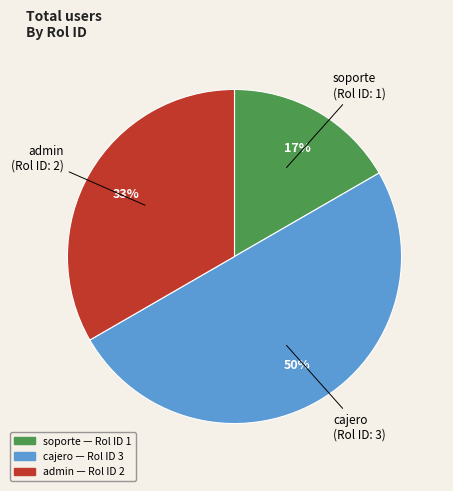

To the nearest percent, what portion does admin represent?

33%